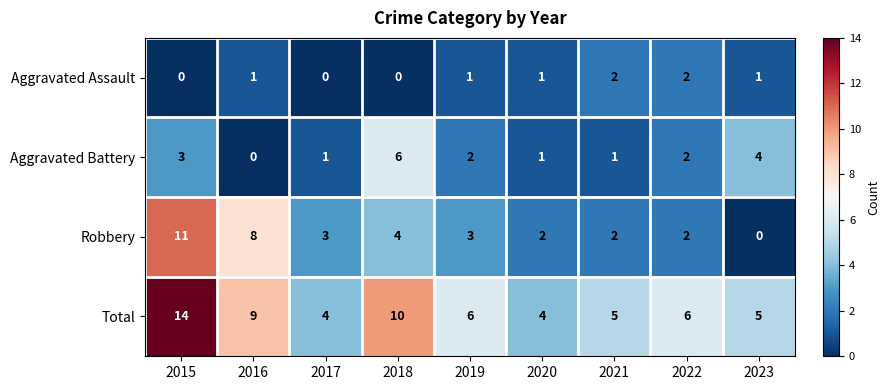

What is the spread (max minus min) of values at 2023?

5